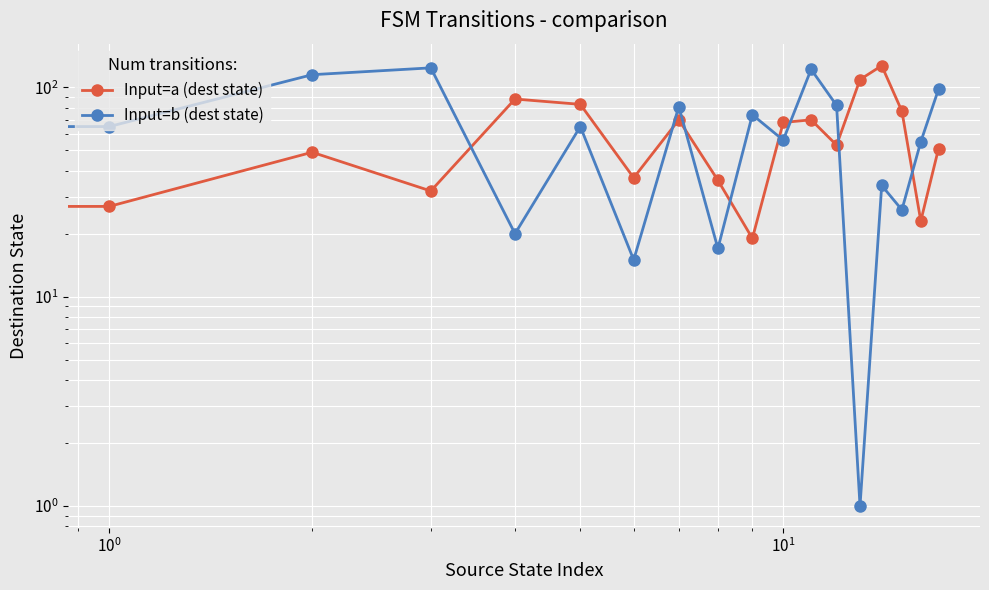

What is the difference between the Input=b (dest state) values at 17 and 16?

43